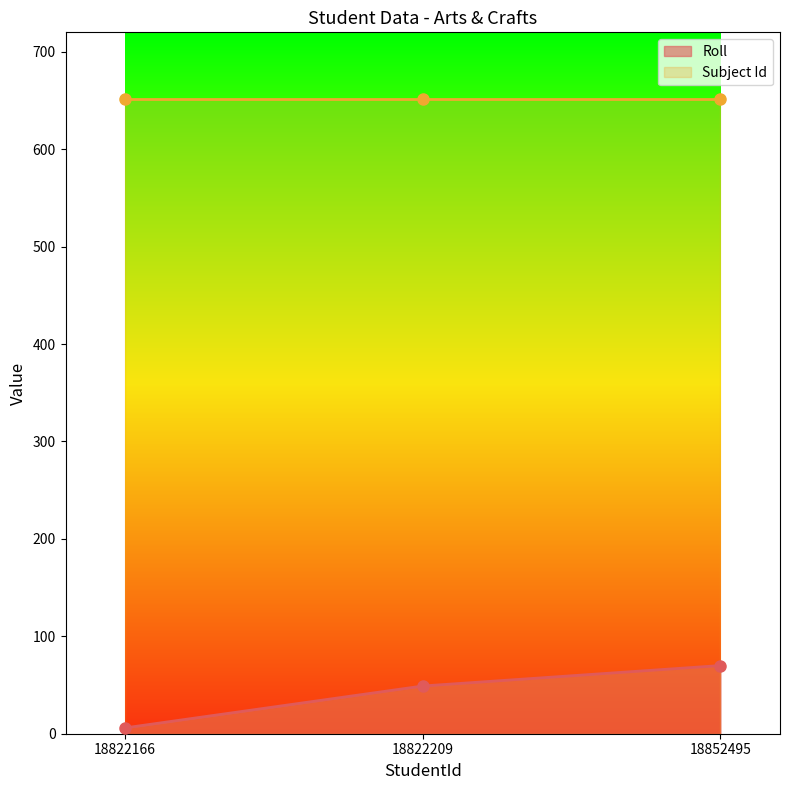

Does the chart display data point markers on the line(s)?

Yes